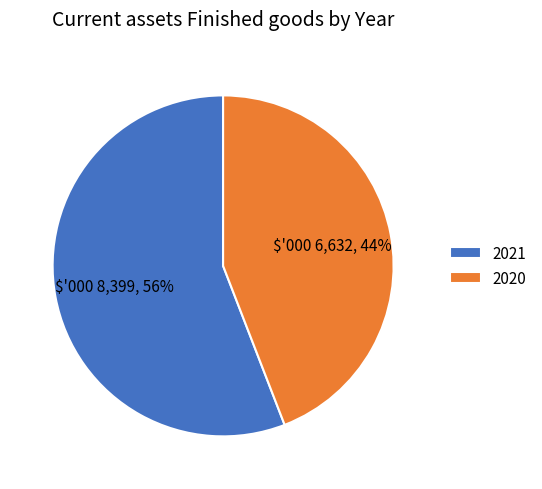

Is there any slice that represents more than half of the pie?

Yes